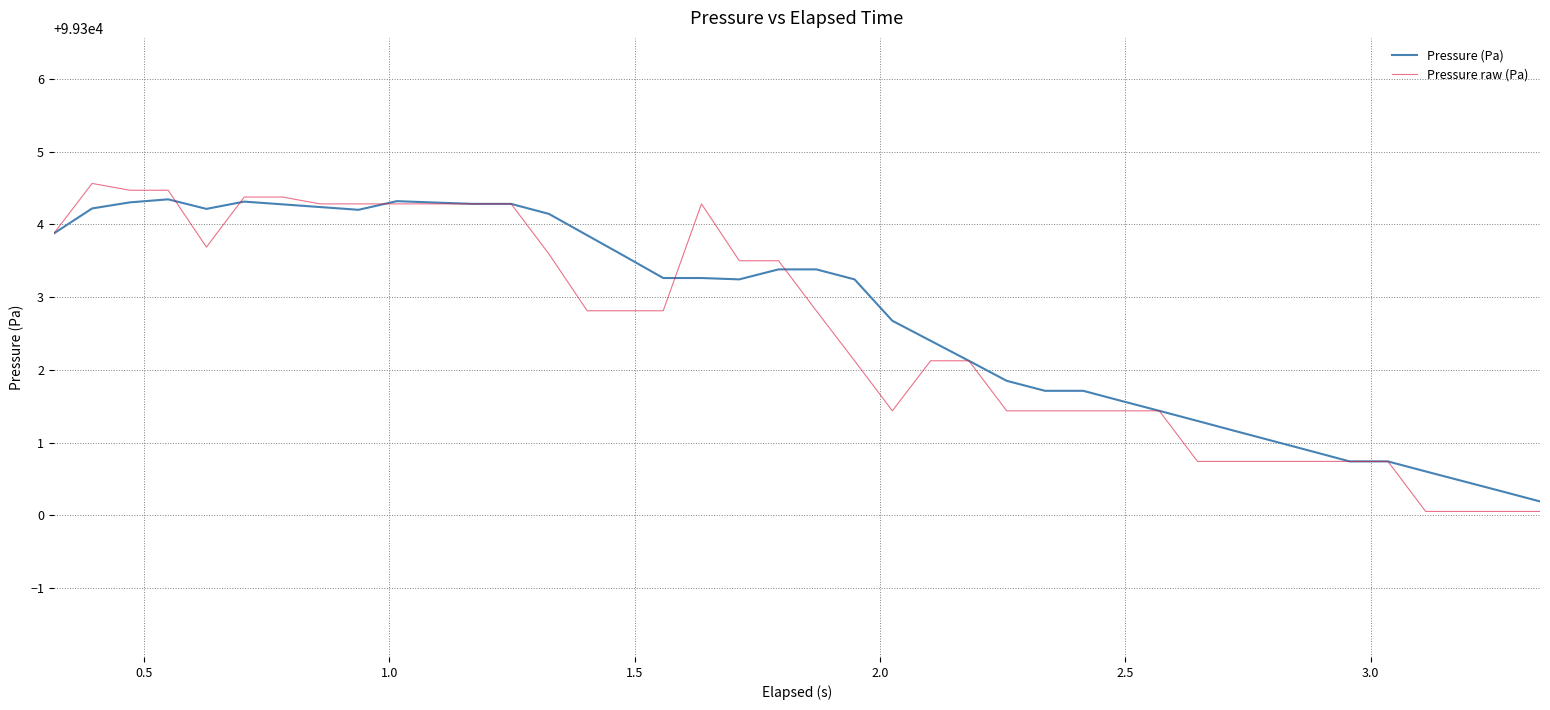

Which series has the largest range (max minus min)?

Pressure raw (Pa)